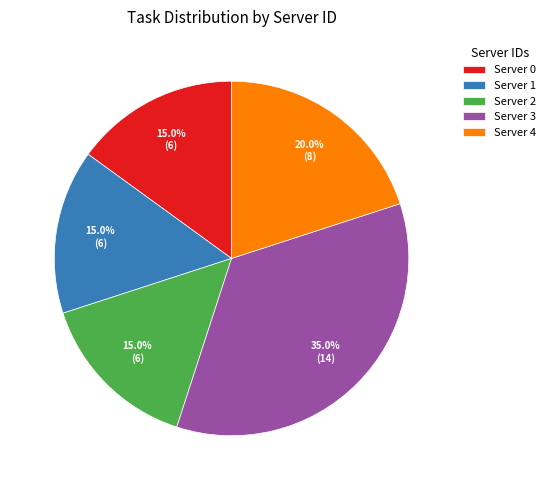

To the nearest percent, what portion does Server 2 represent?

15%